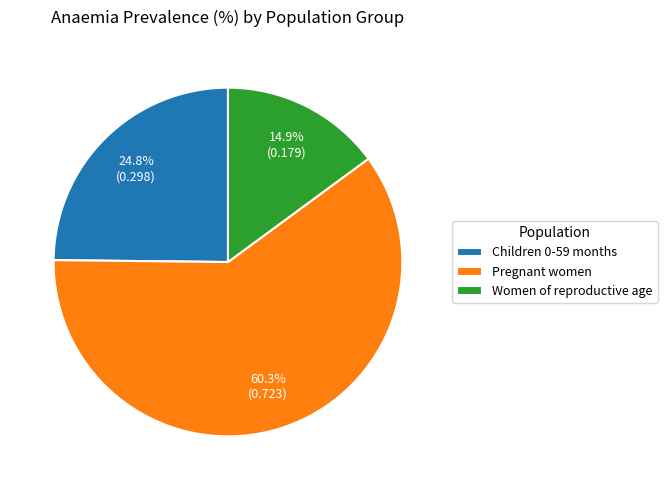

True or false: Children 0-59 months accounts for 14% of the total.

False